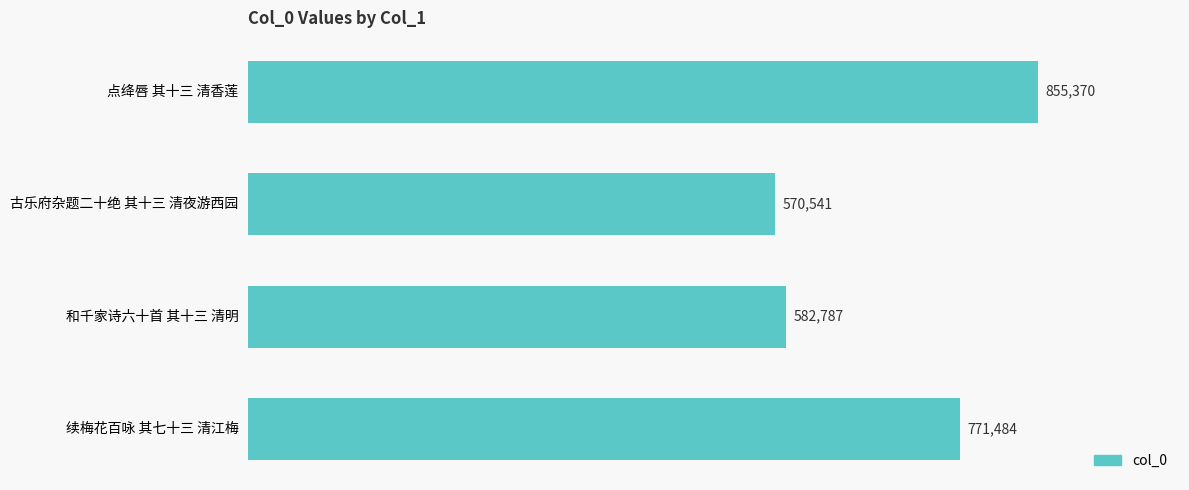

What is the smallest value displayed?

570541